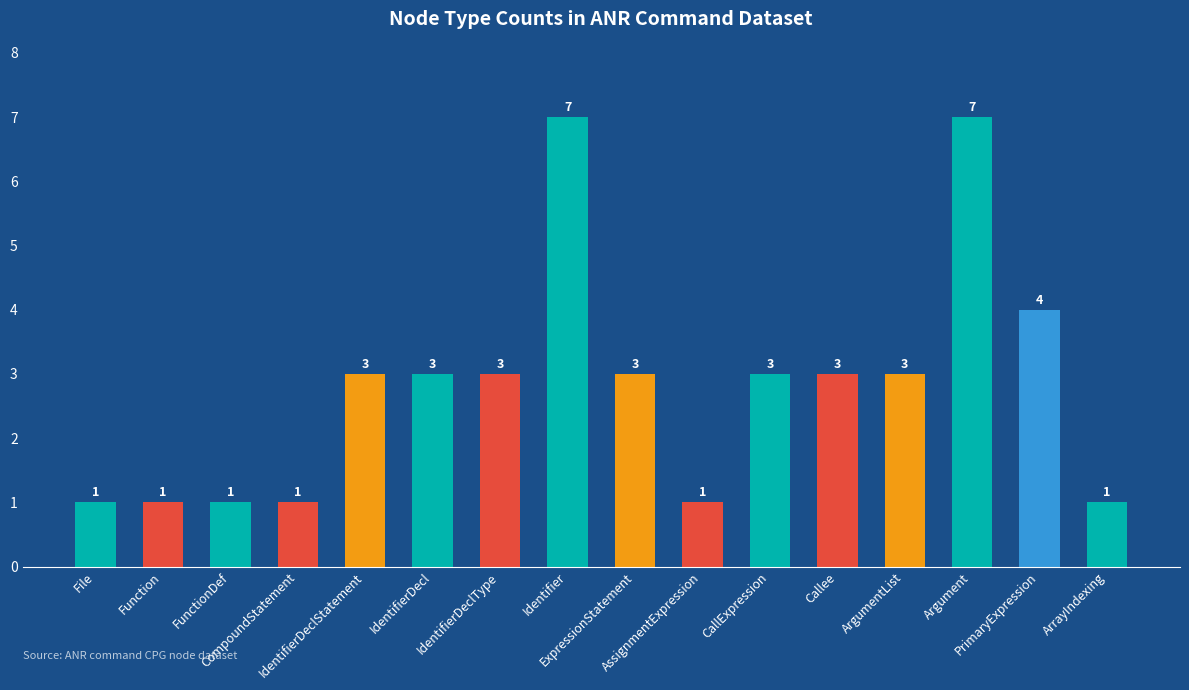

What is the minimum value shown in the chart?

1